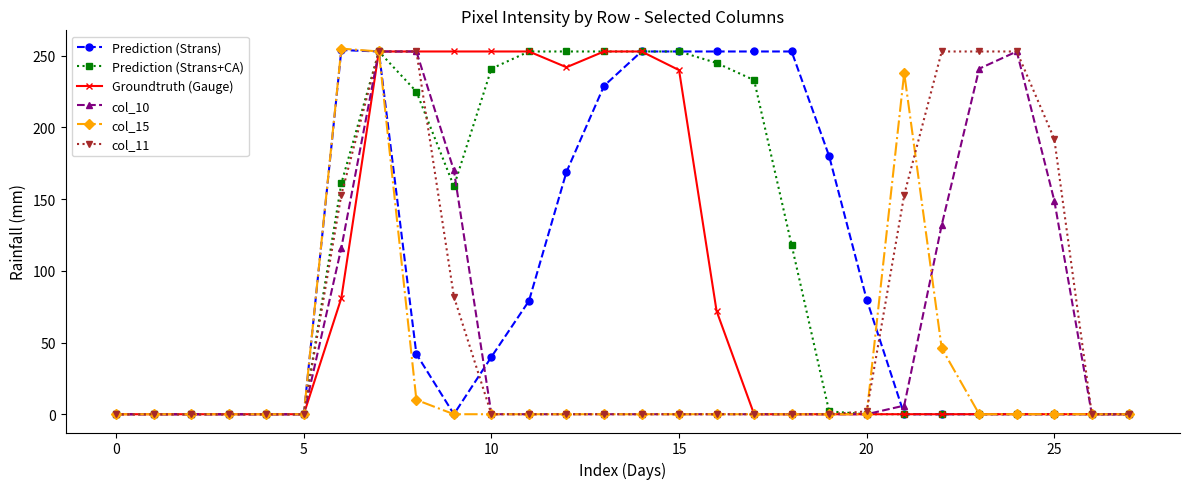

True or false: Prediction (Strans) has more than 0 points higher than both neighbors.

True